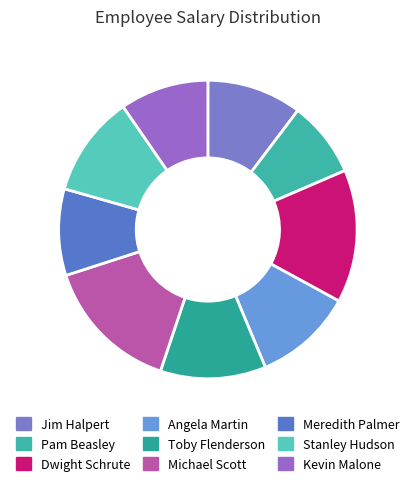

How many slices are in this pie chart?

9